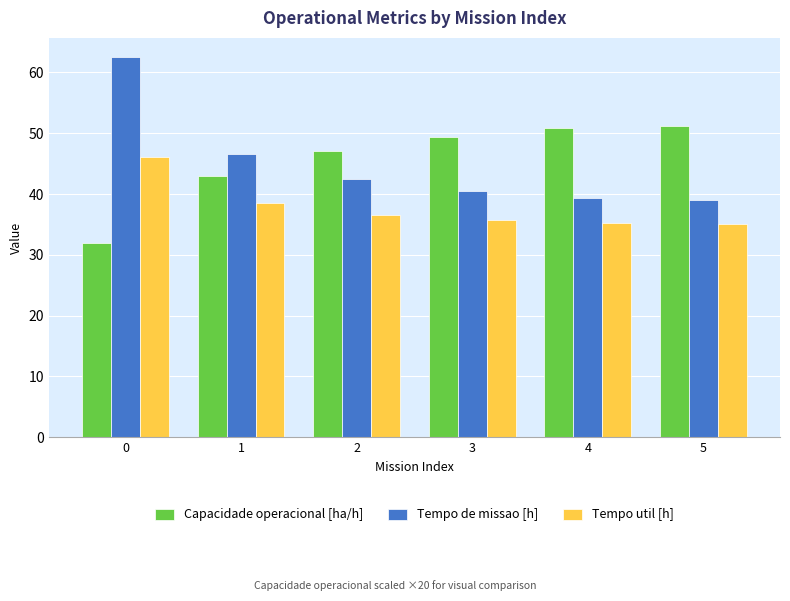

Count the number of categories in the chart.

6